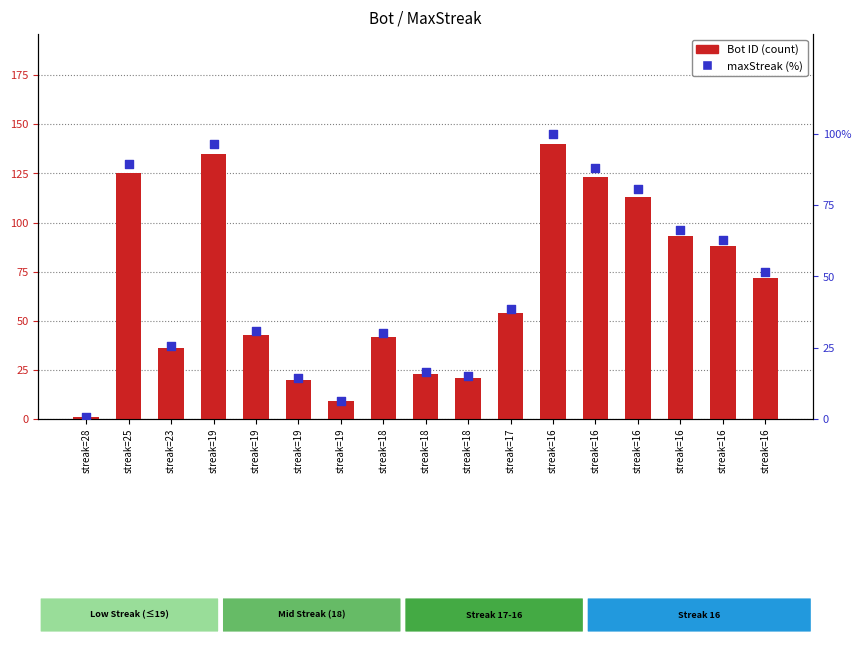

Is the value of maxStreak (%) at streak=16 greater than the value of Bot ID at streak=18?

Yes